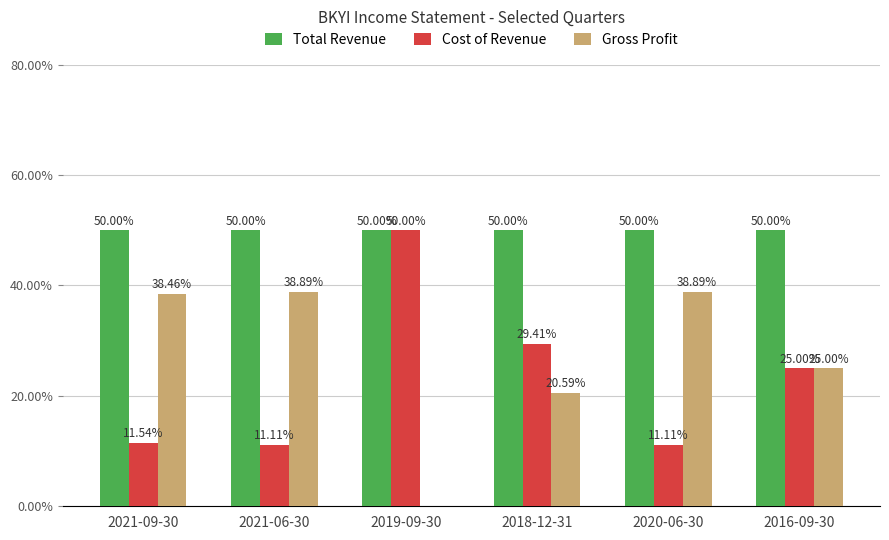

What is the sum of all Gross Profit values?

161.8